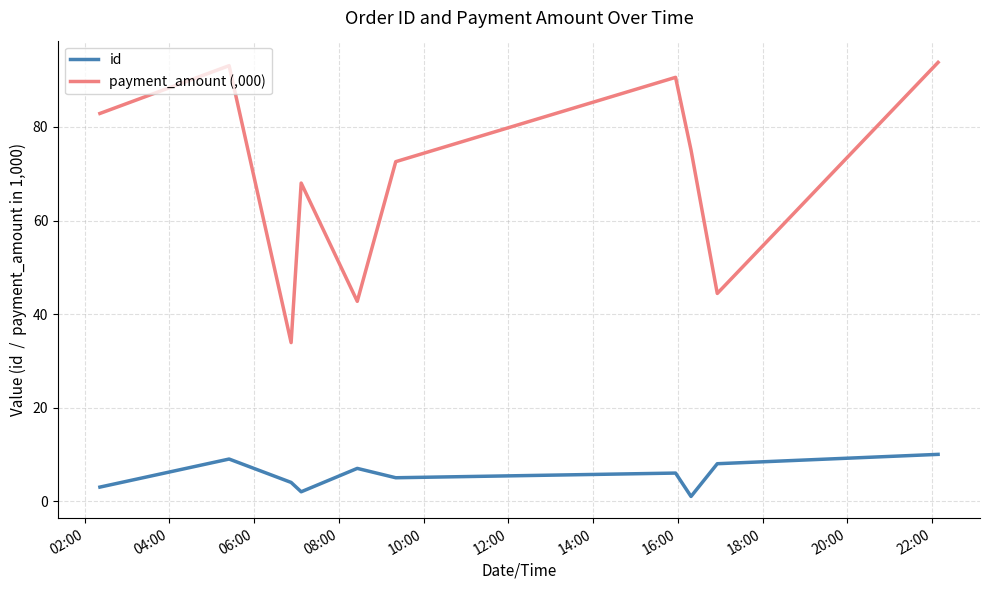

Rank the series by their maximum value, from highest to lowest.

payment_amount (,000), id